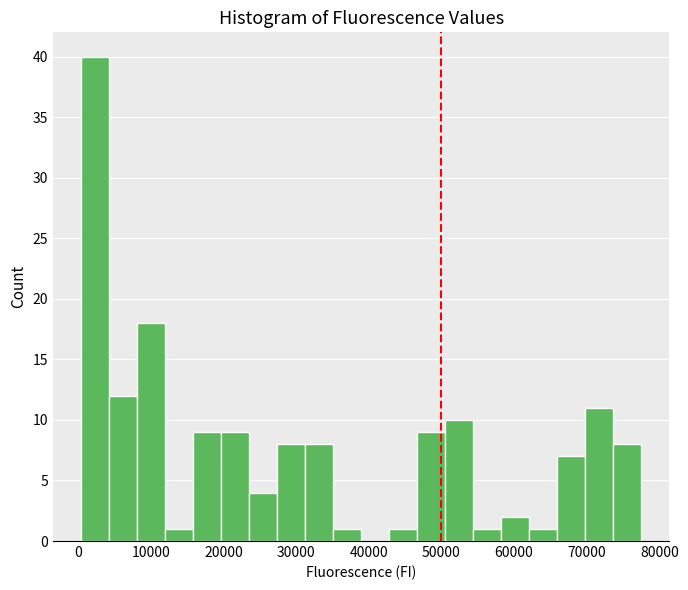

Read against the x-axis, roughly where is the centre of the tallest bar?

2000